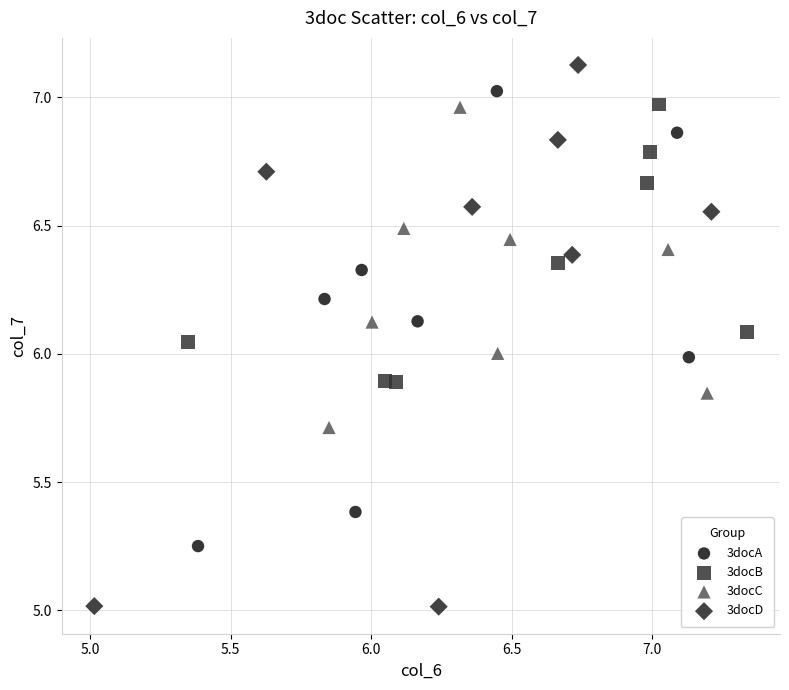

Which series has the largest Y range (max minus min)?

3docD